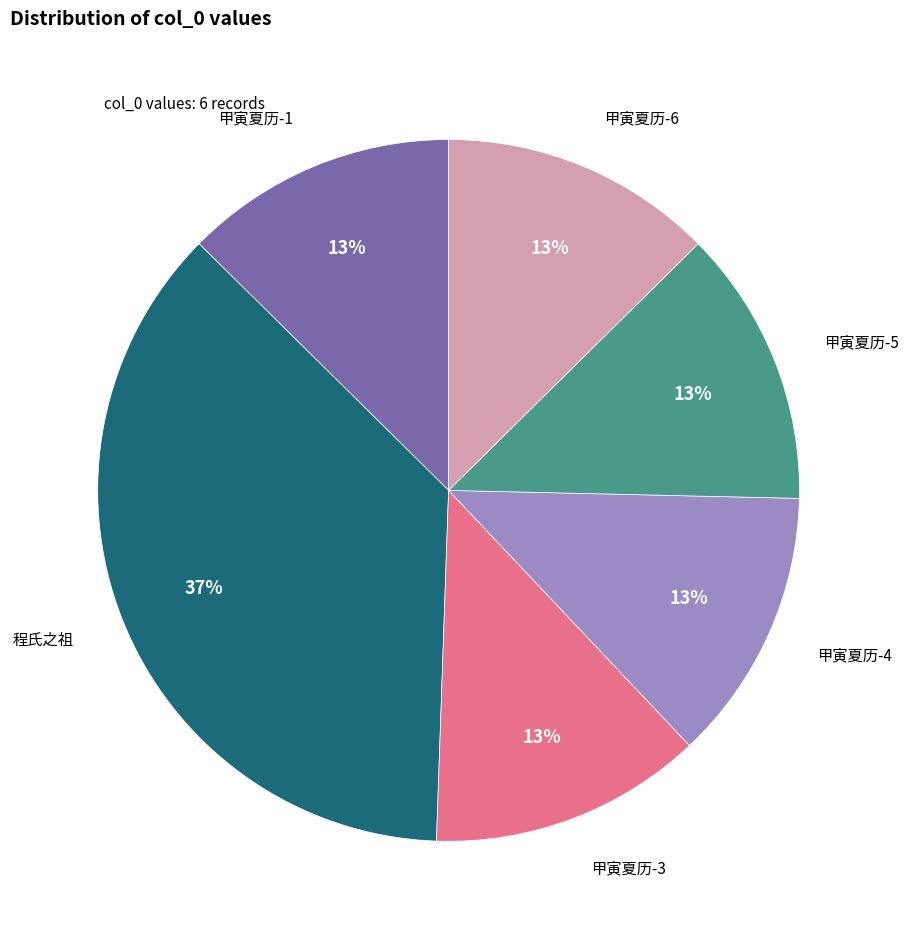

How many segments does this pie chart have?

6